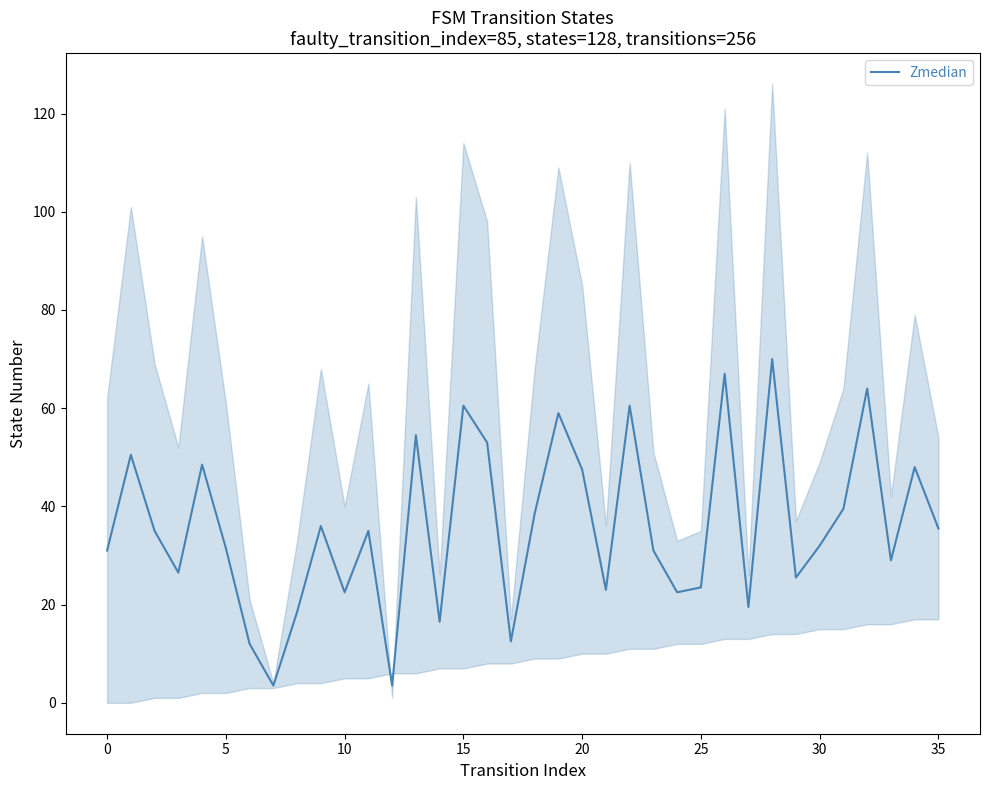

What is the lowest value of the Zmedian series?

3.5